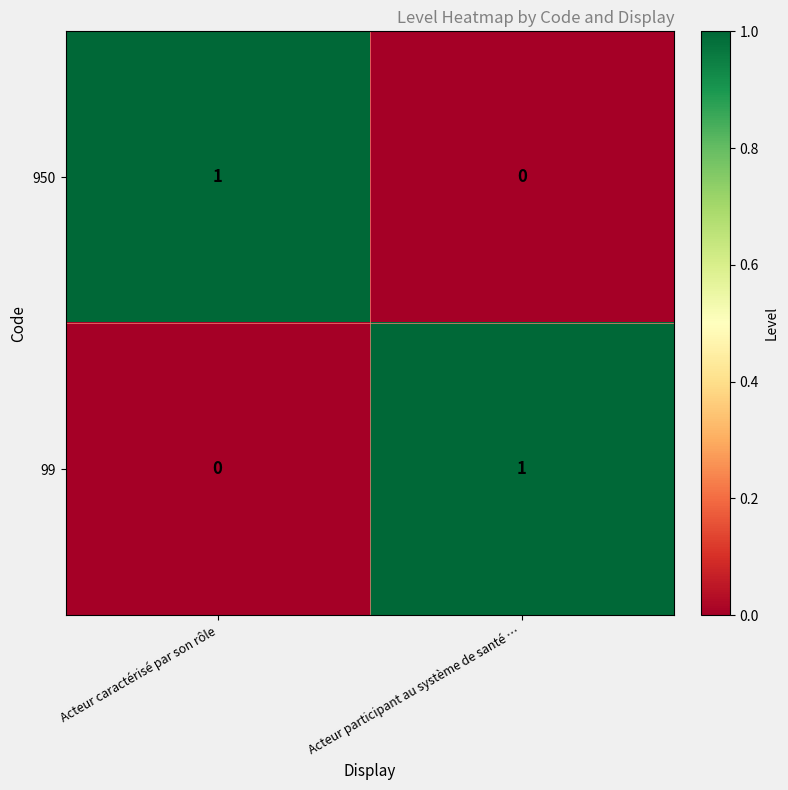

Reading left to right, list all the values displayed in this chart.

950: Acteur caractérisé par son rôle=1	Acteur participant au système de santé …=0
99: Acteur caractérisé par son rôle=0	Acteur participant au système de santé …=1